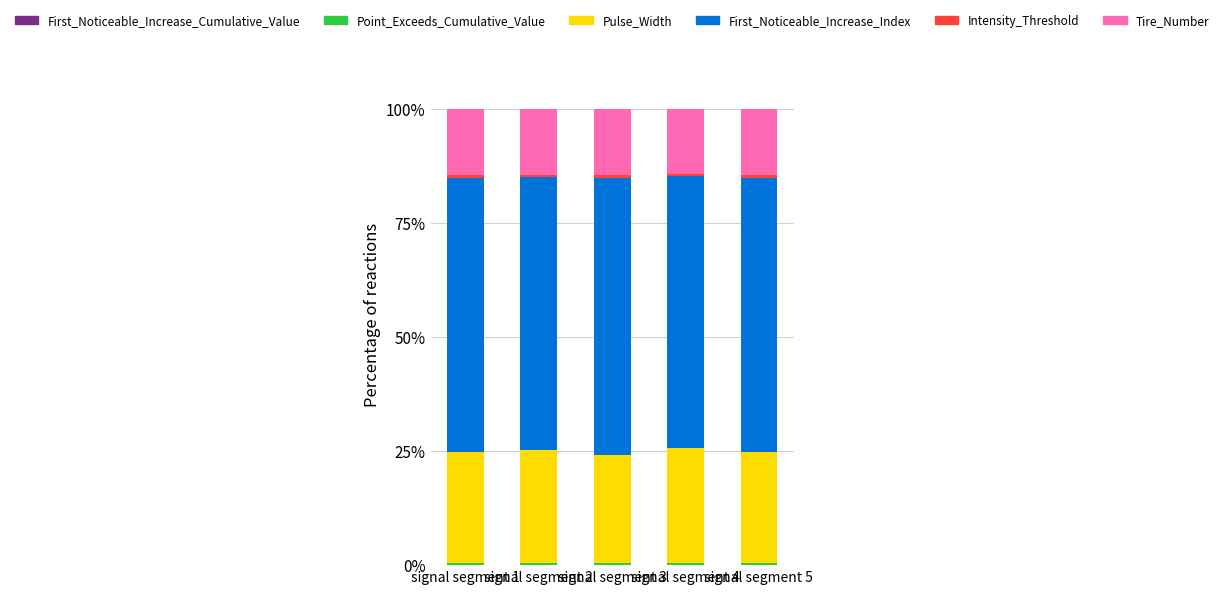

How many data points does each series have?

5